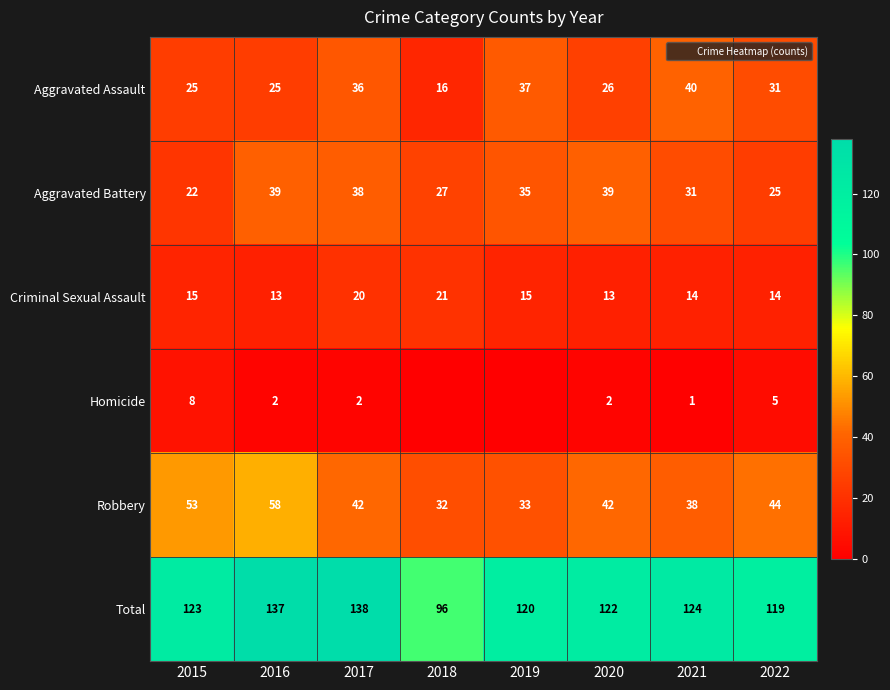

What is the highest value of the Robbery series?

58